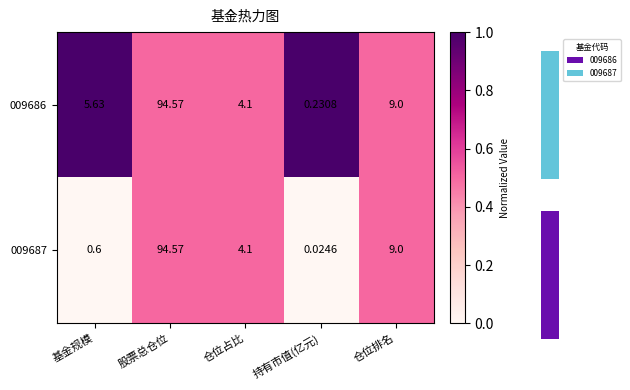

True or false: 009686 has a value of 1.0 at 持有市值(亿元).

True